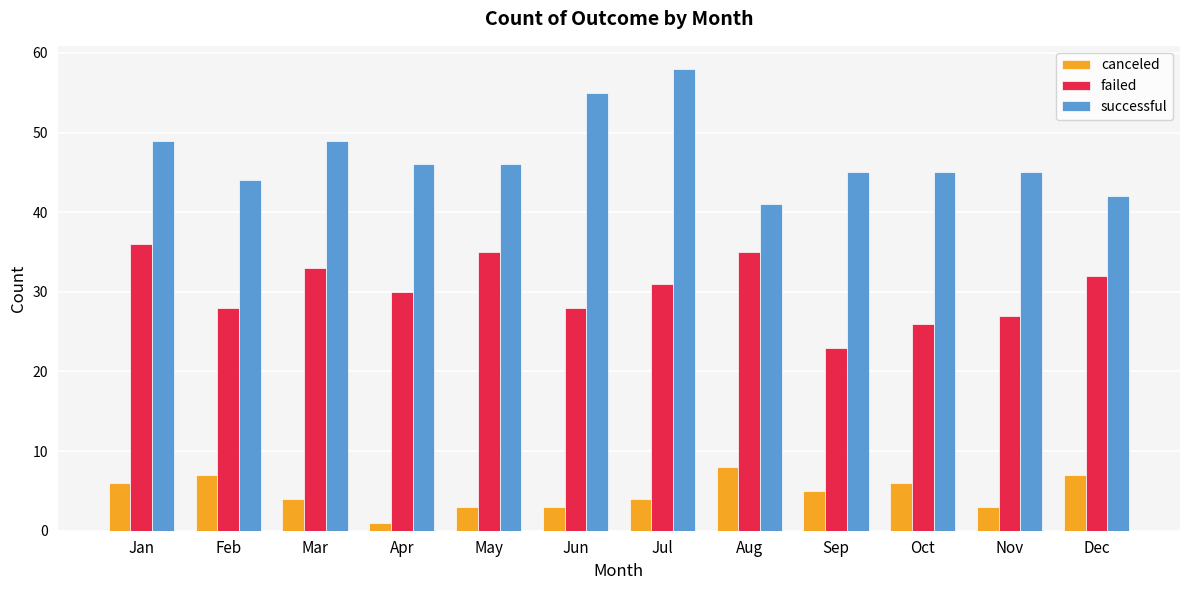

The value of failed at Feb is 16. True or false?

False